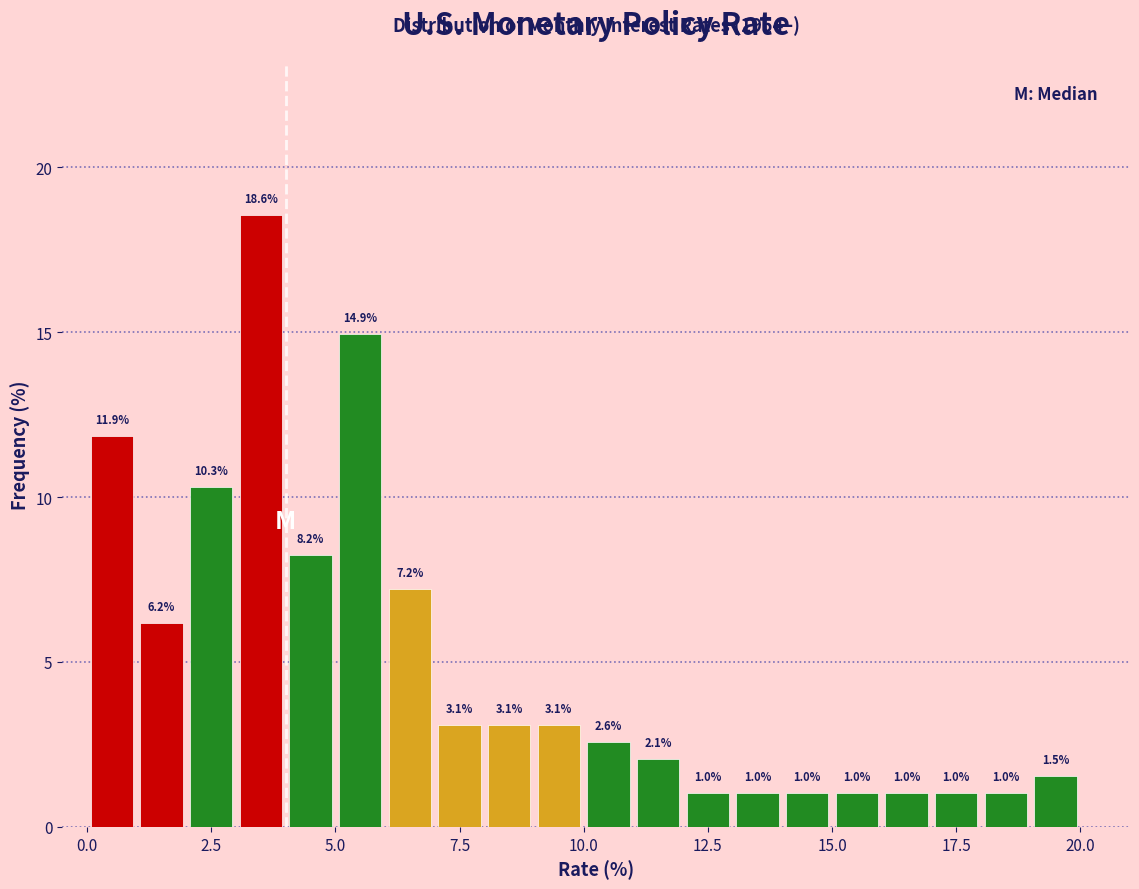

Read against the x-axis, roughly where is the centre of the tallest bar?

3.5